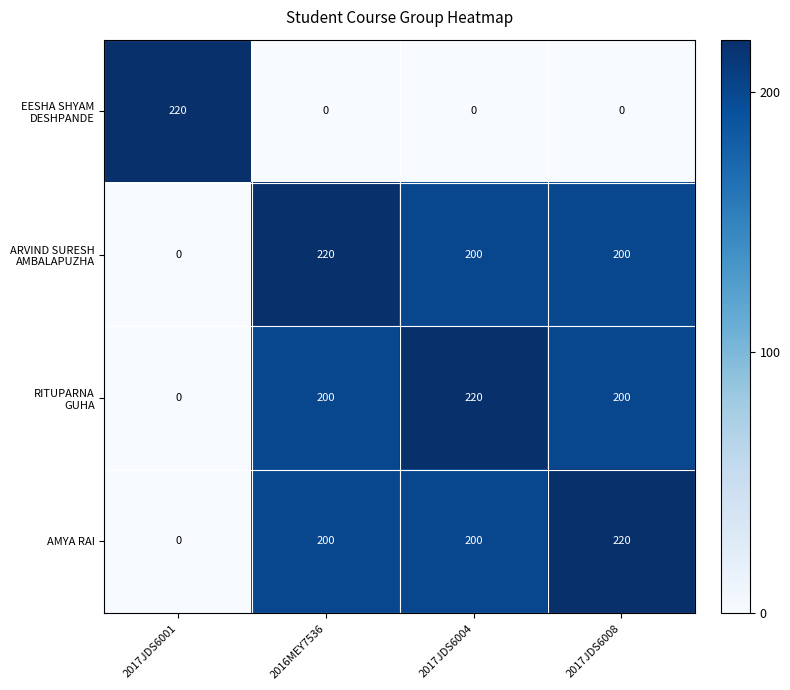

How many series are shown in this chart?

4